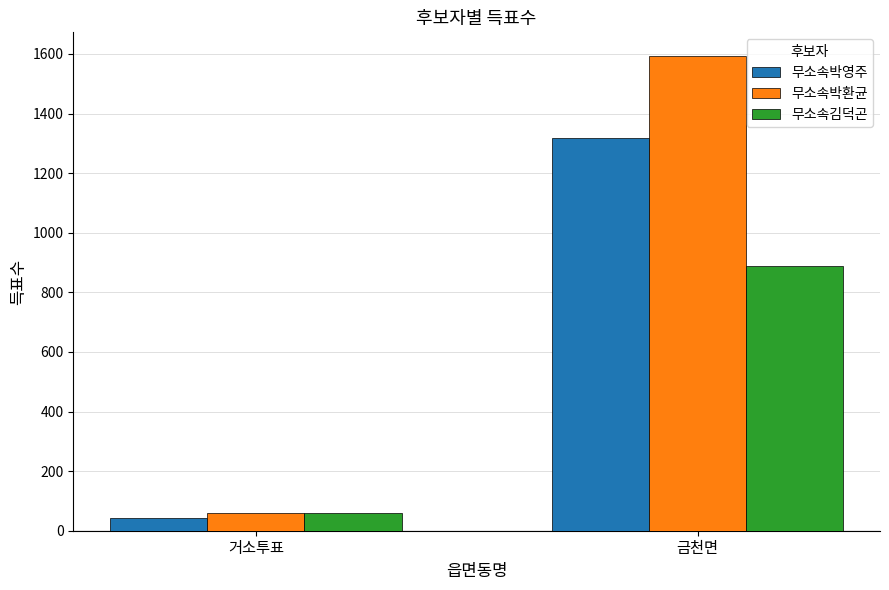

What is the spread (max minus min) of values at 금천면?

705